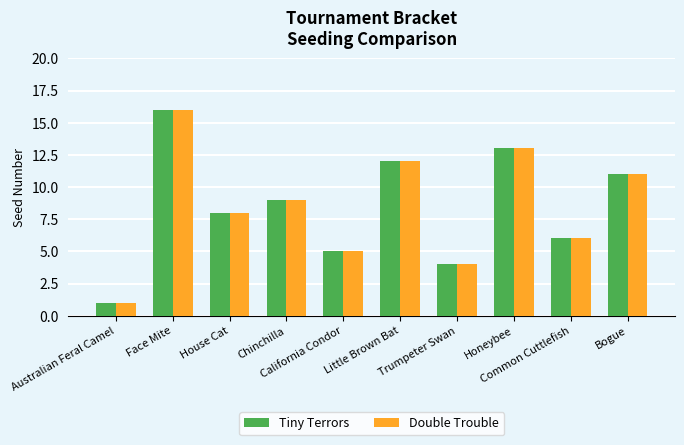

How many distinct data groups are displayed?

2